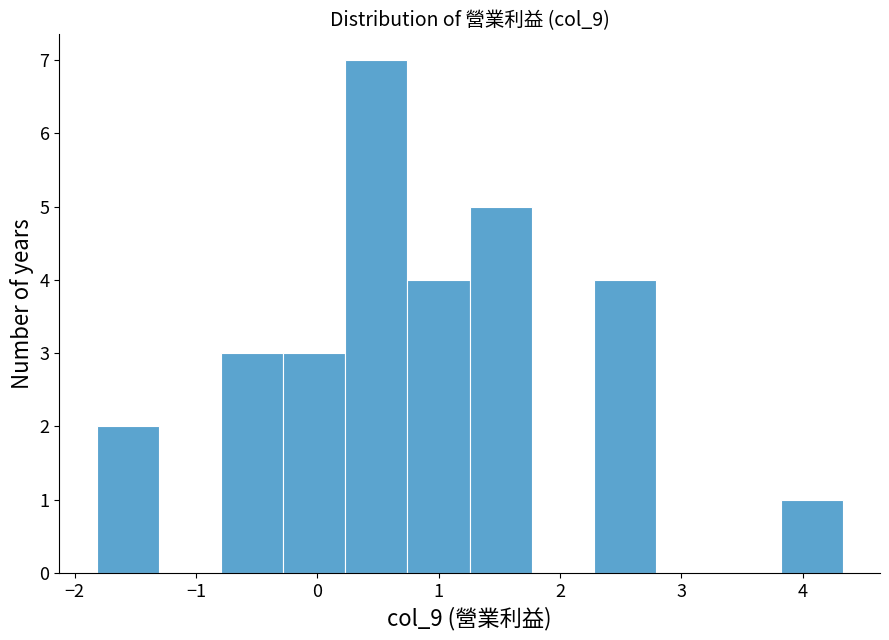

Reading left to right, transcribe this chart: for each bar, give the range it covers on the x-axis and its height. Neither the bar edges nor the heights are printed on the chart, so give them approximately, as read against the axes.

-1.8 to -1.3: 2
-1.3 to -0.8: 0
-0.8 to -0.3: 3
-0.3 to 0.2: 3
0.2 to 0.7: 7
0.7 to 1.3: 4
1.3 to 1.8: 5
1.8 to 2.3: 0
2.3 to 2.8: 4
2.8 to 3.3: 0
3.3 to 3.8: 0
3.8 to 4.3: 1